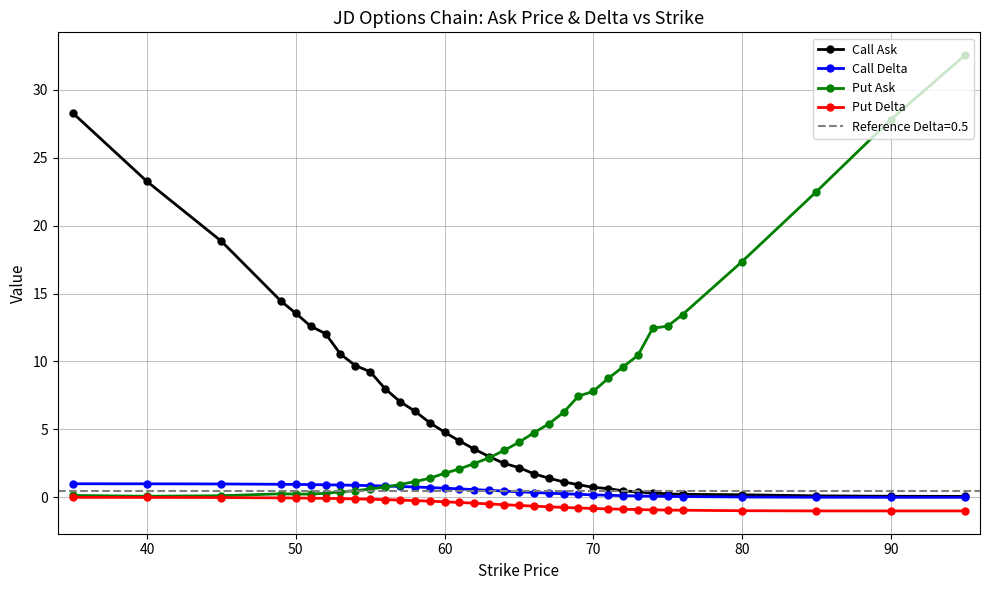

True or false: Put Delta and Call Delta cross at least once.

False